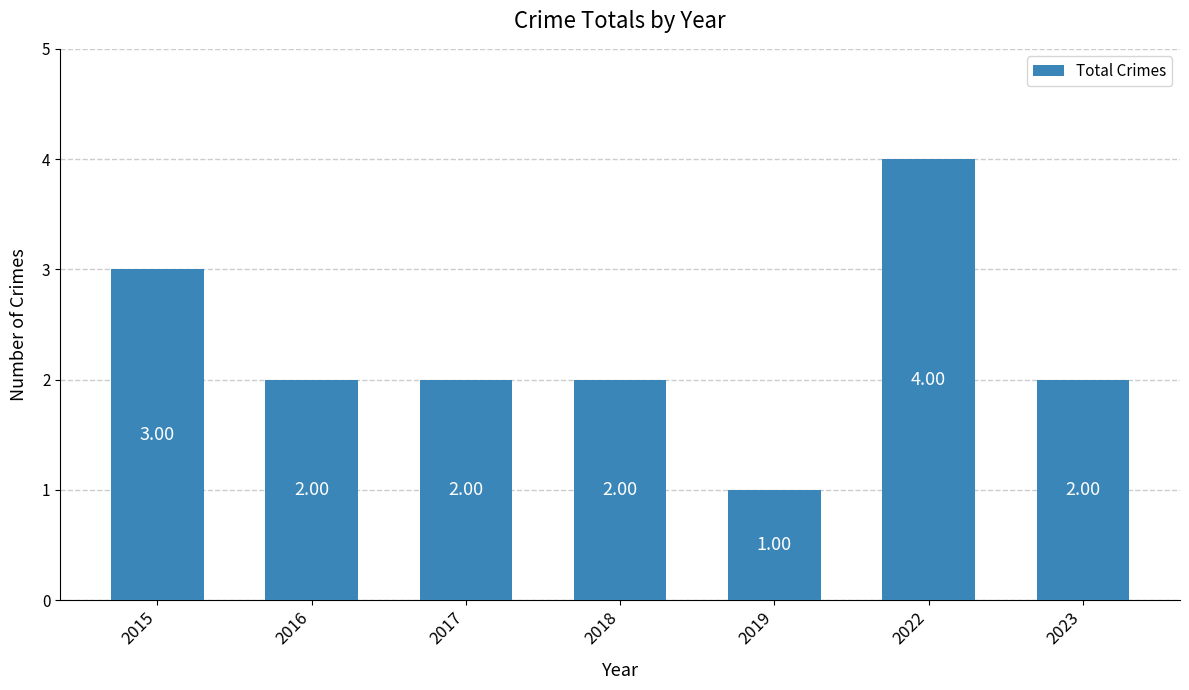

What is the change in value from 2017 to 2022?

+2